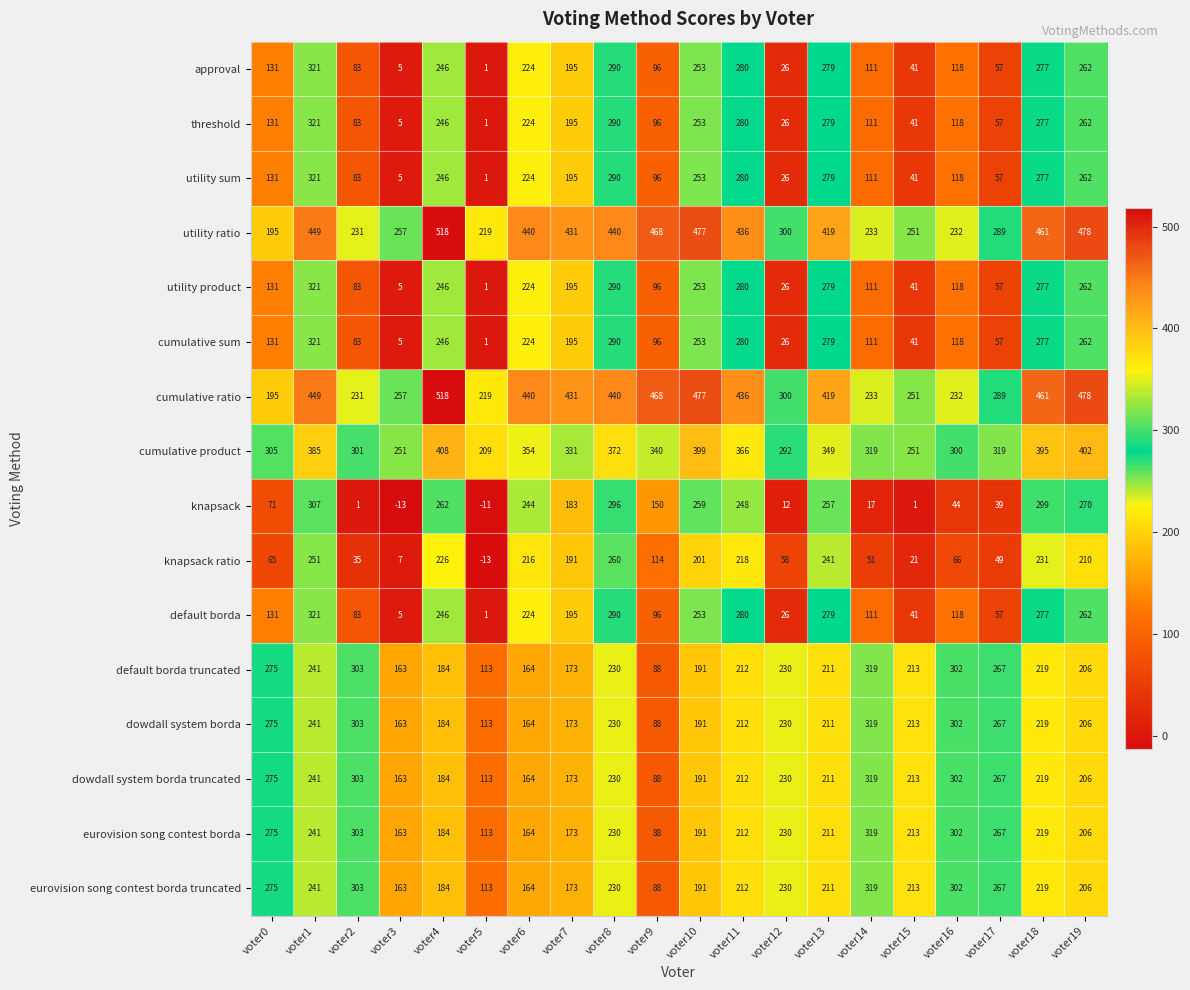

True or false: eurovision song contest borda has a value of 212 at voter11.

True